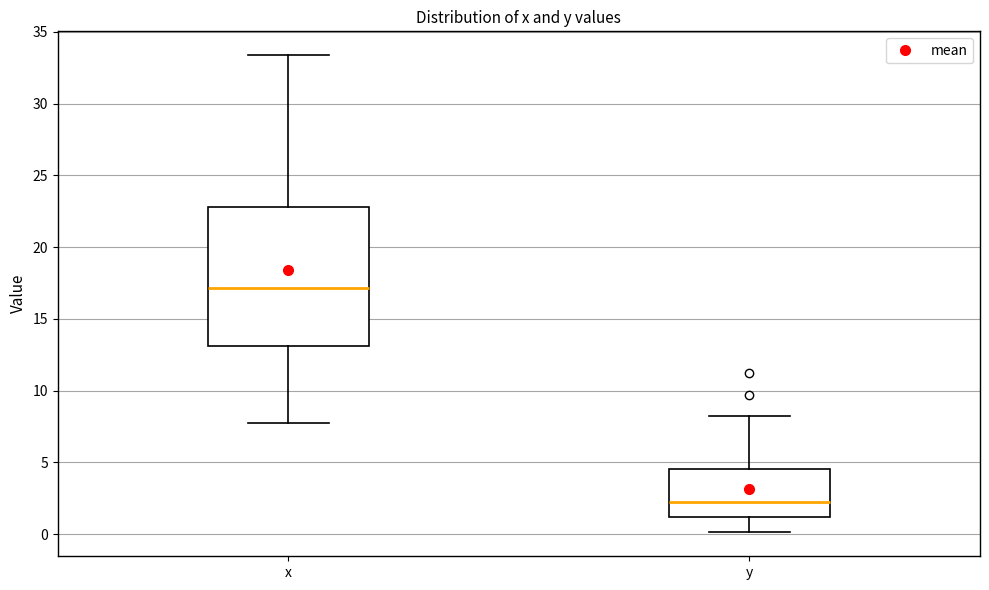

Which box has the lowest median line?

y